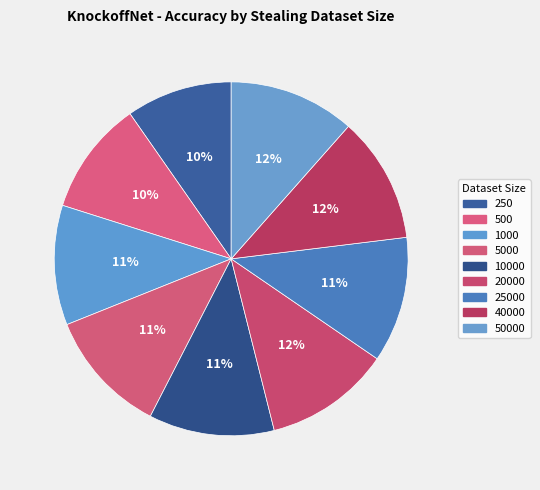

How many segments does this pie chart have?

9